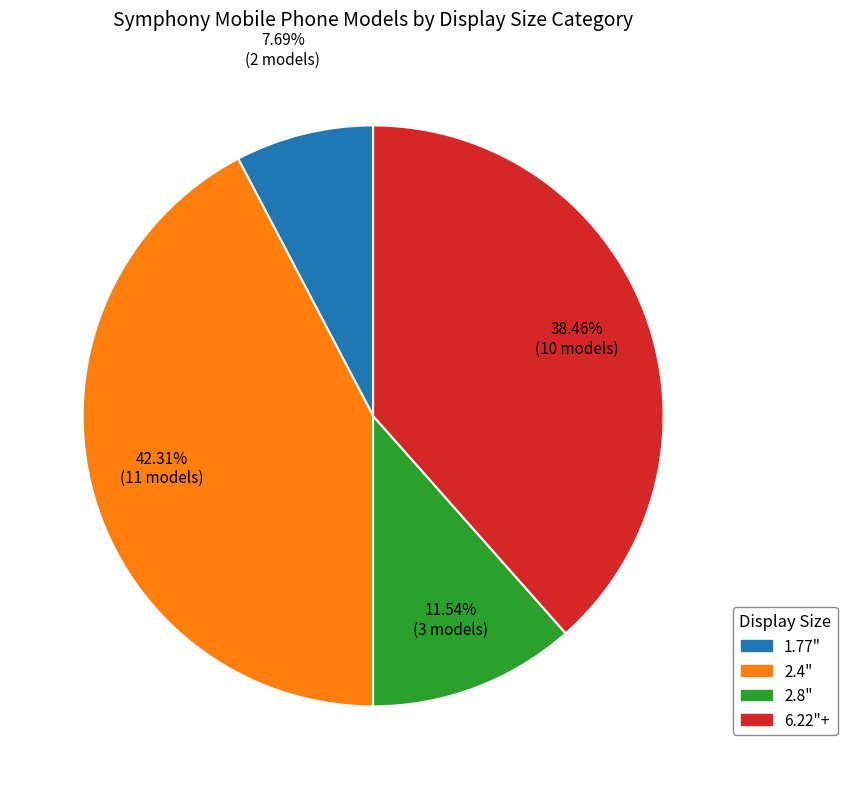

Which slice is the largest?

2.4"